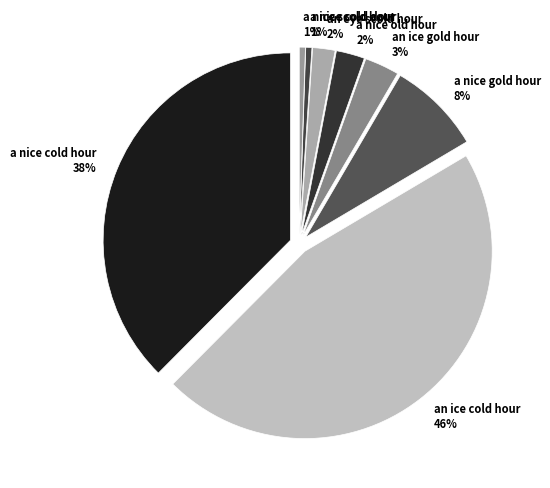

True or false: a nice gold hour accounts for 8% of the total.

True